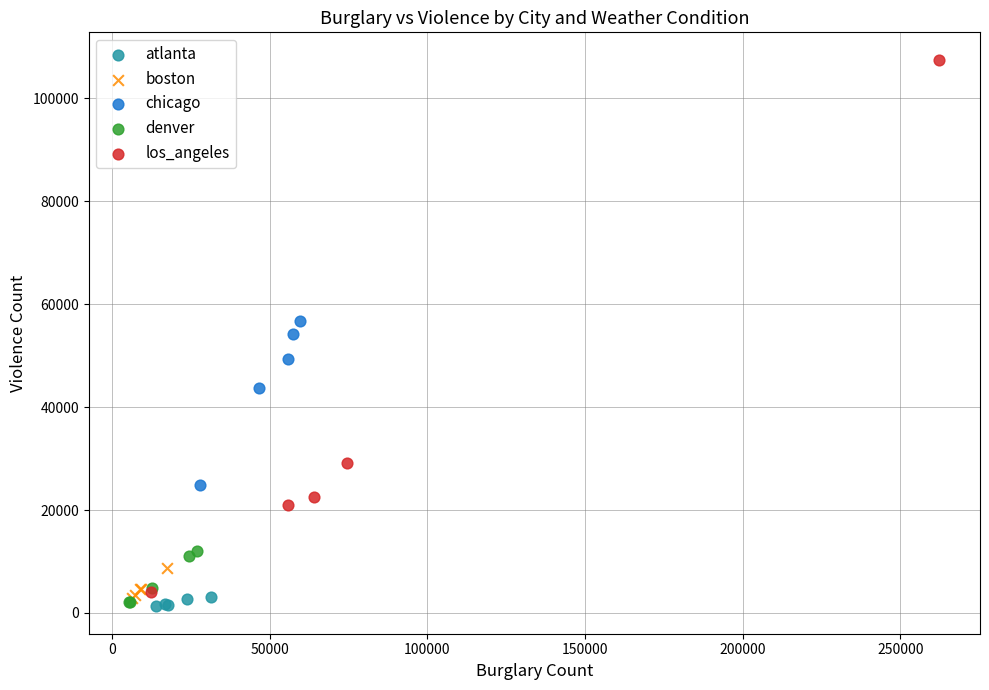

Which series contains the highest Y value?

los_angeles